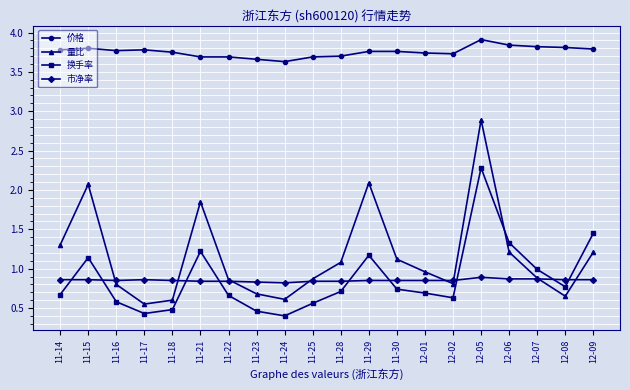

What position from the right is 12-08?

2